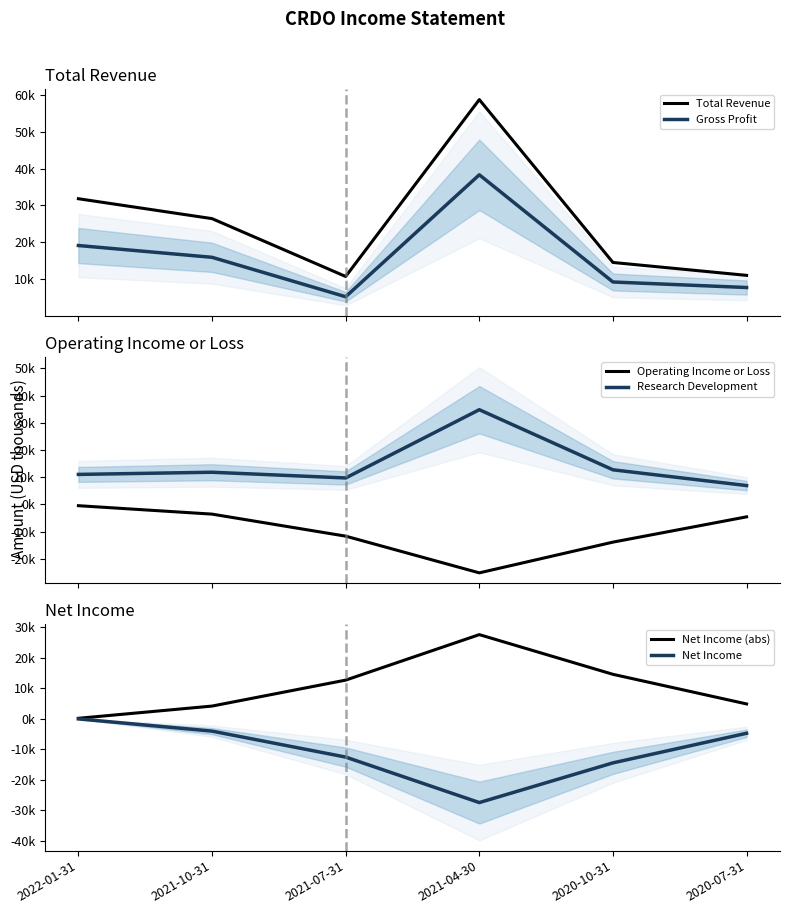

Rank the series by their maximum value, from highest to lowest.

Total Revenue, Gross Profit, Research Development, Net Income (abs), Net Income, Operating Income or Loss